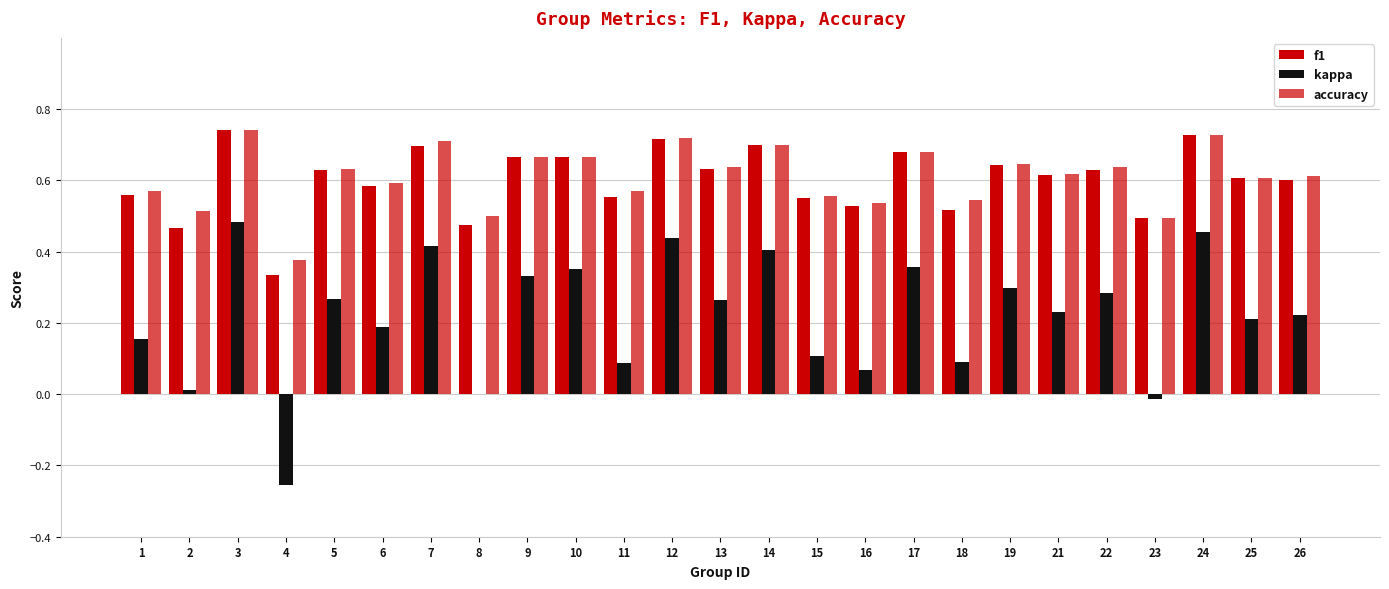

What is the total value across all series at 17?

1.7